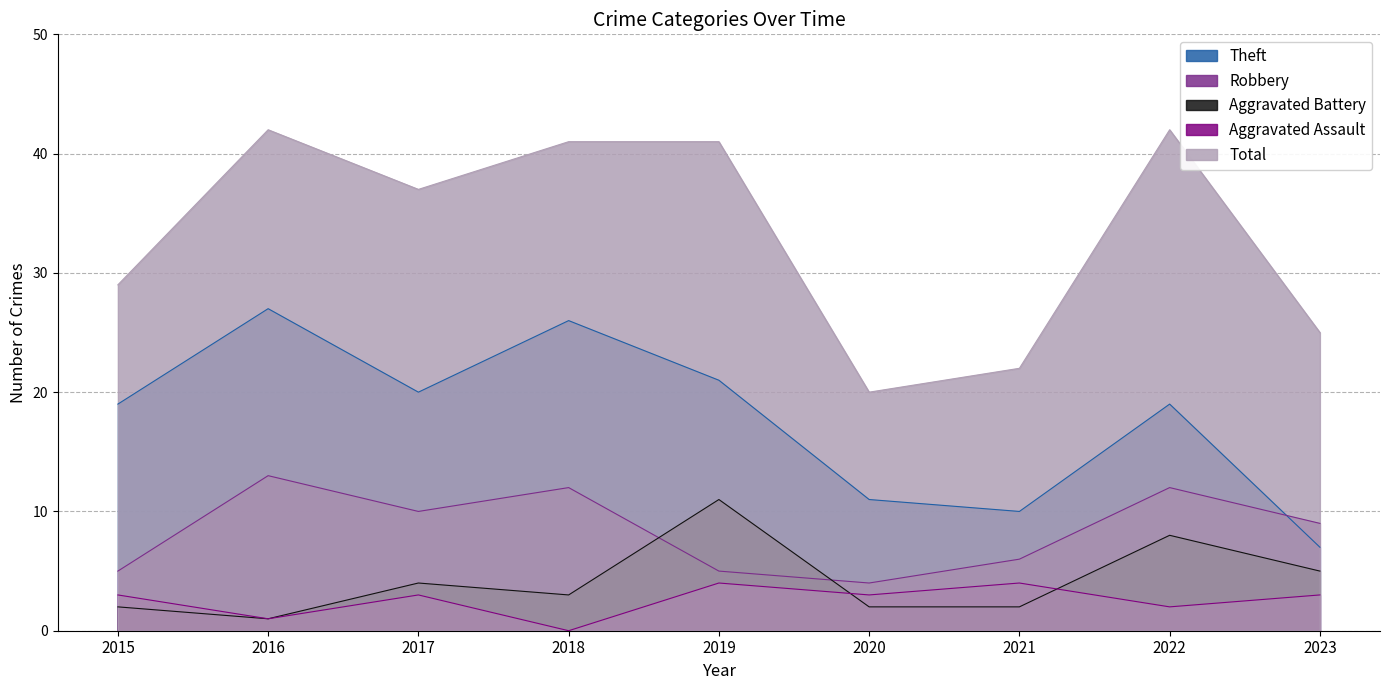

What are all the series names shown in the legend?

Theft, Robbery, Aggravated Battery, Aggravated Assault, Total